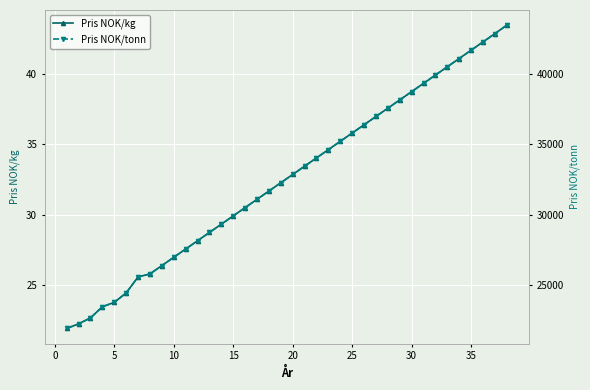

How many values in the Pris NOK/tonn series exceed 32848?

19